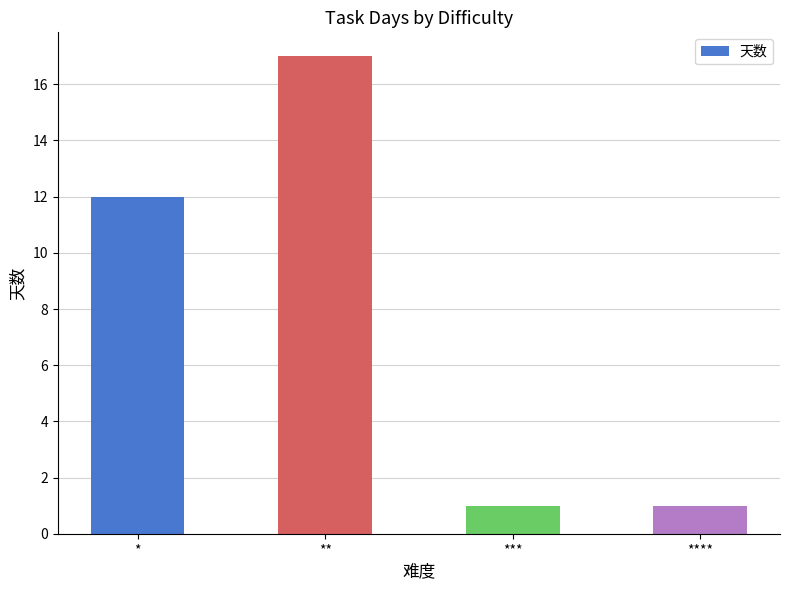

What is the sum of the values at *** and *?

13